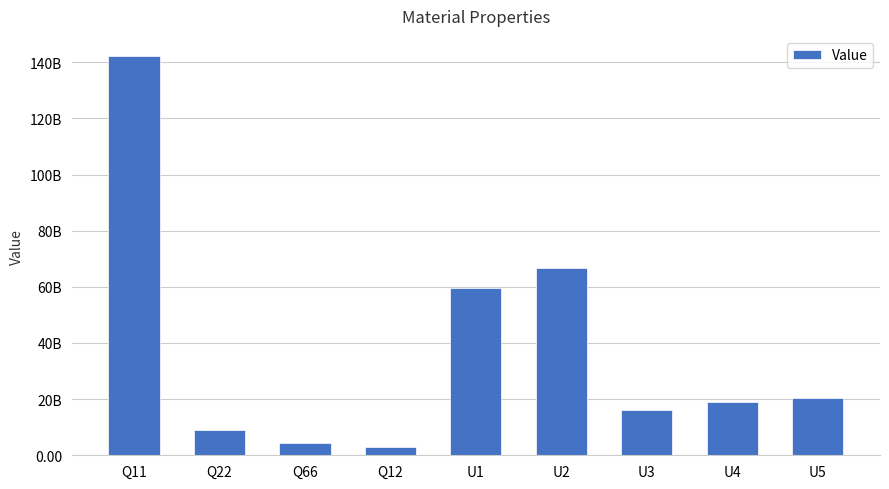

Are the bars horizontal?

No